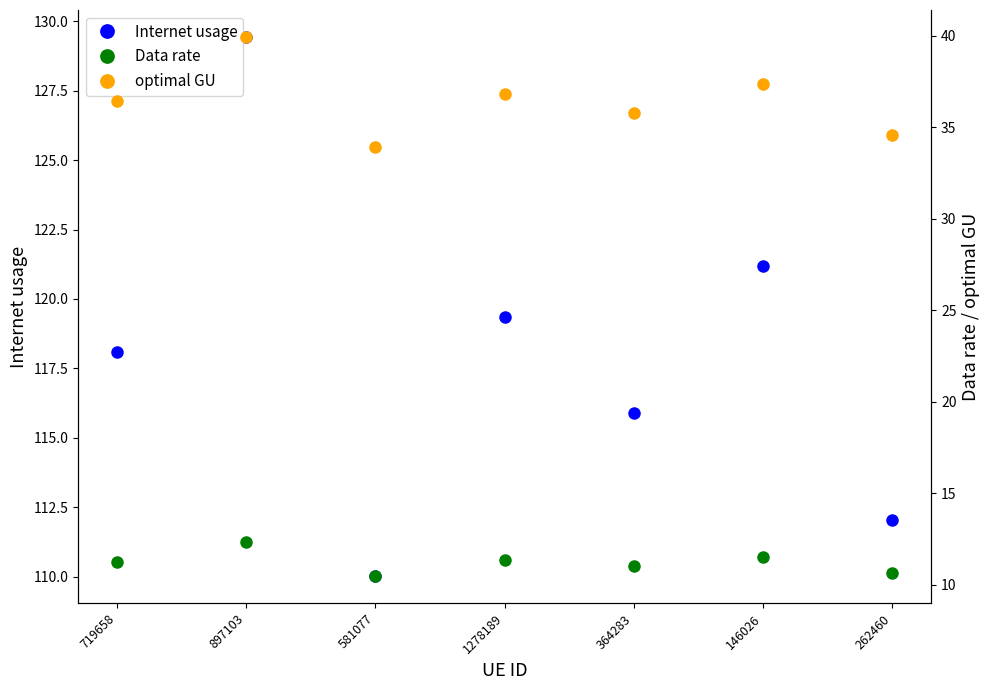

What is the minimum value shown in the chart?

10.5